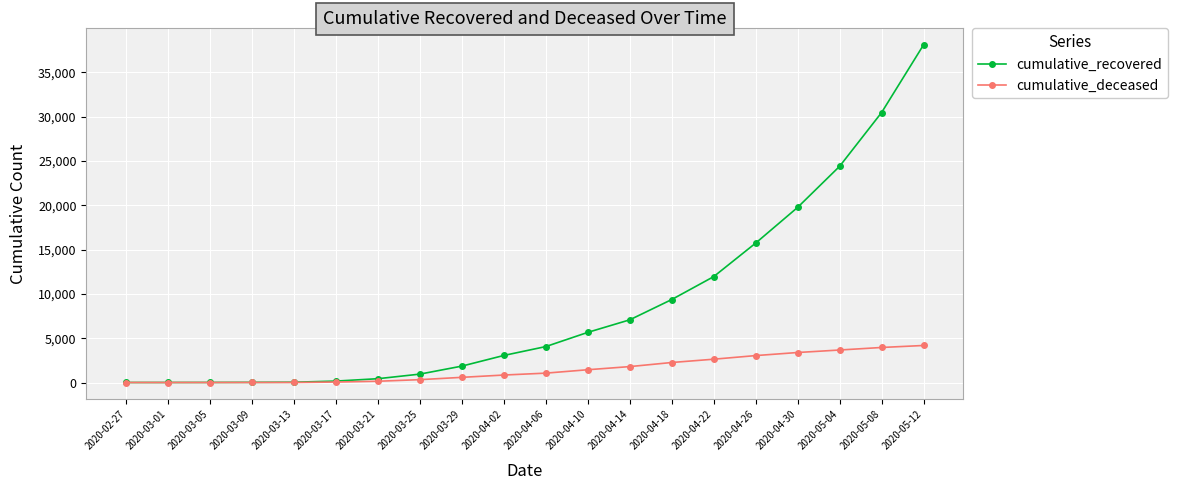

At how many categories does at least one series exceed 22576?

3